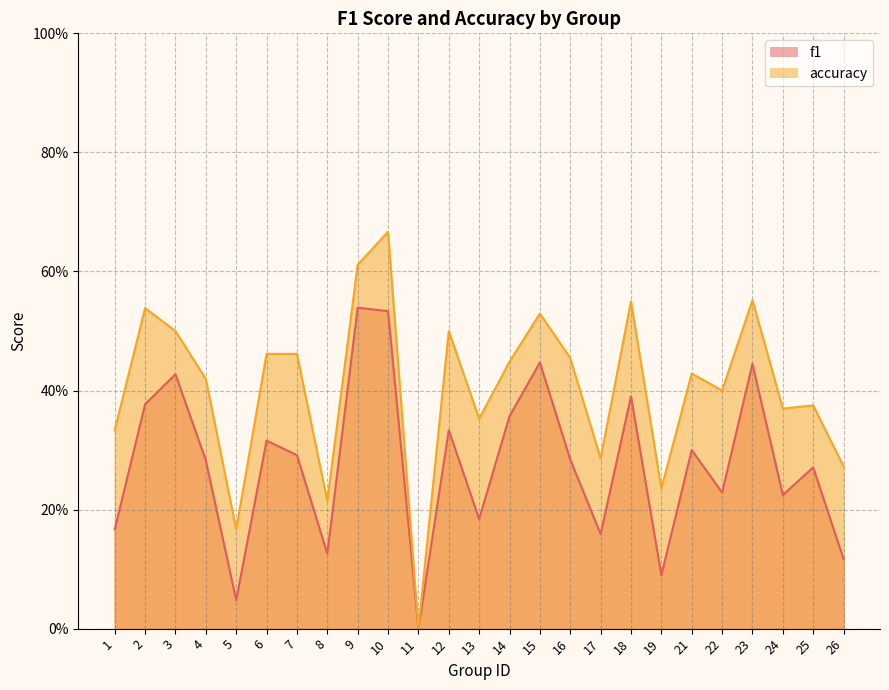

True or false: f1 has a value of 0.2 at 3.

False